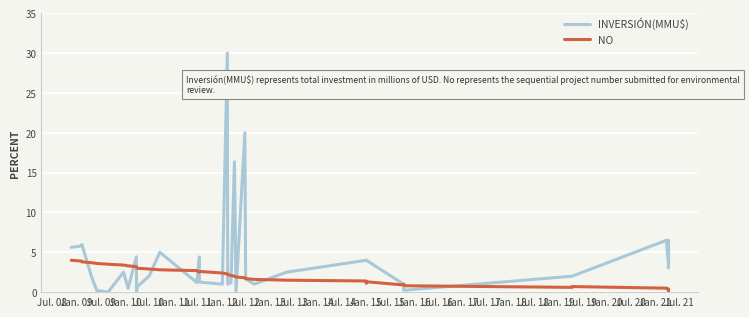

The value of Inversión(MMU$) at 39 is 4.2. True or false?

False